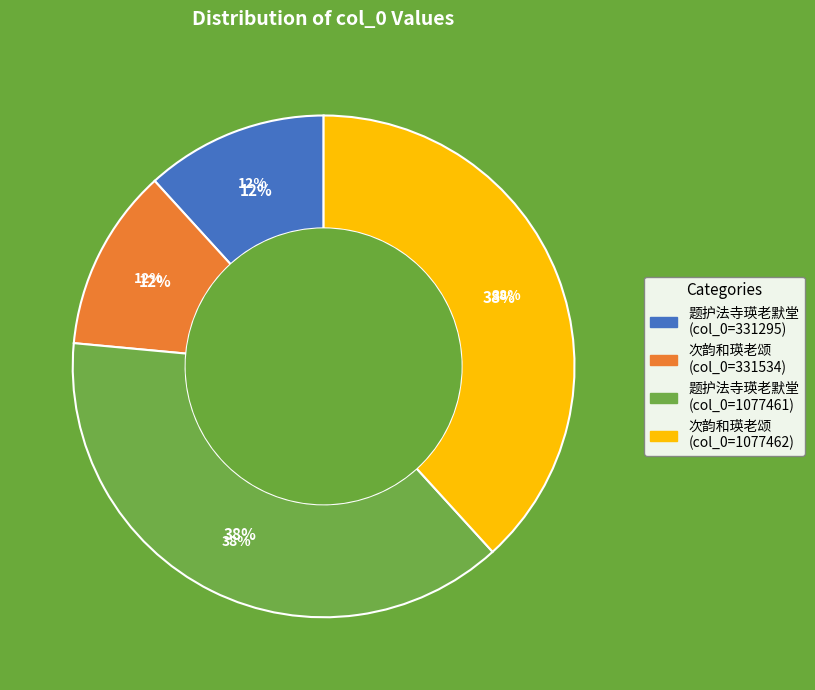

Is the sum of 次韵和瑛老颂 (331534) and 题护法寺瑛老默堂 (331295) greater than half?

Yes